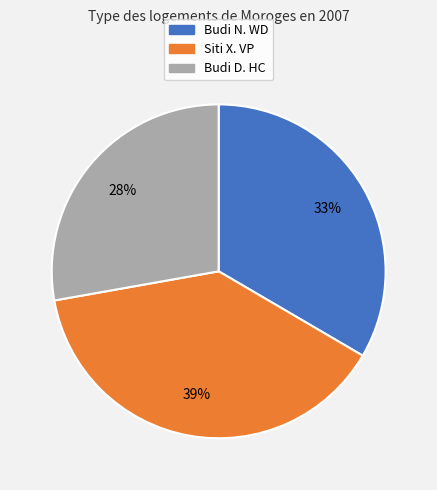

What is the largest slice in the pie chart?

Siti X. VP